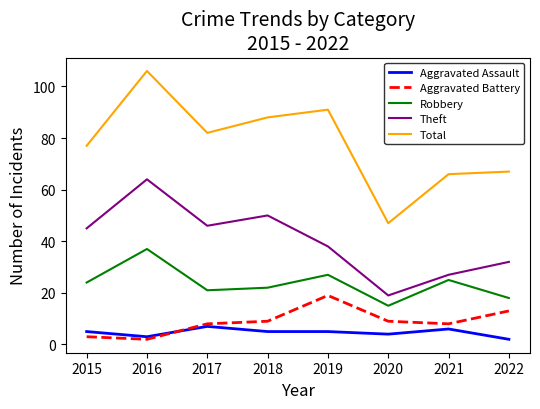

What is the highest value of the Aggravated Battery series?

19